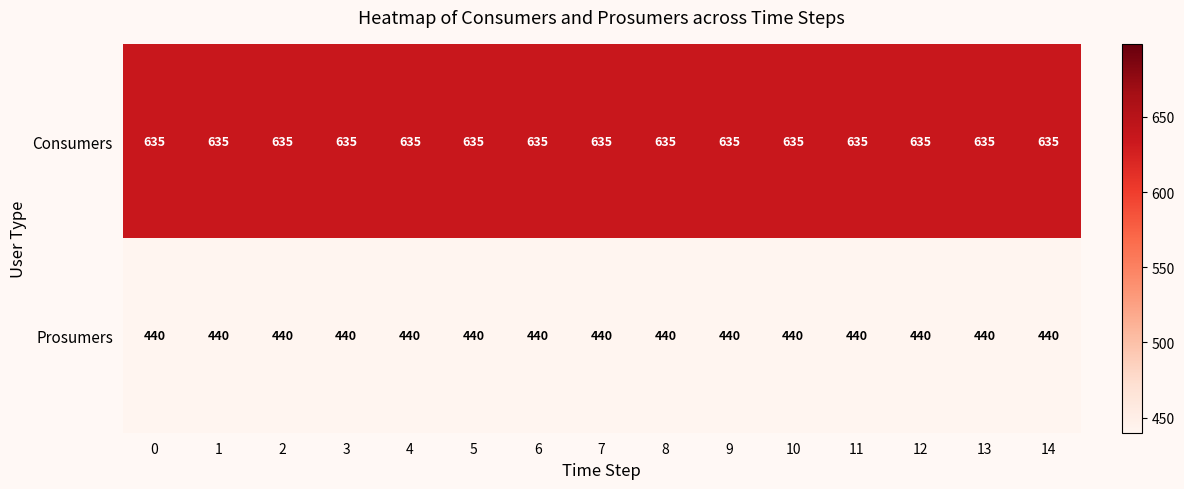

The Prosumers series shows 440 at 10. True or false?

True